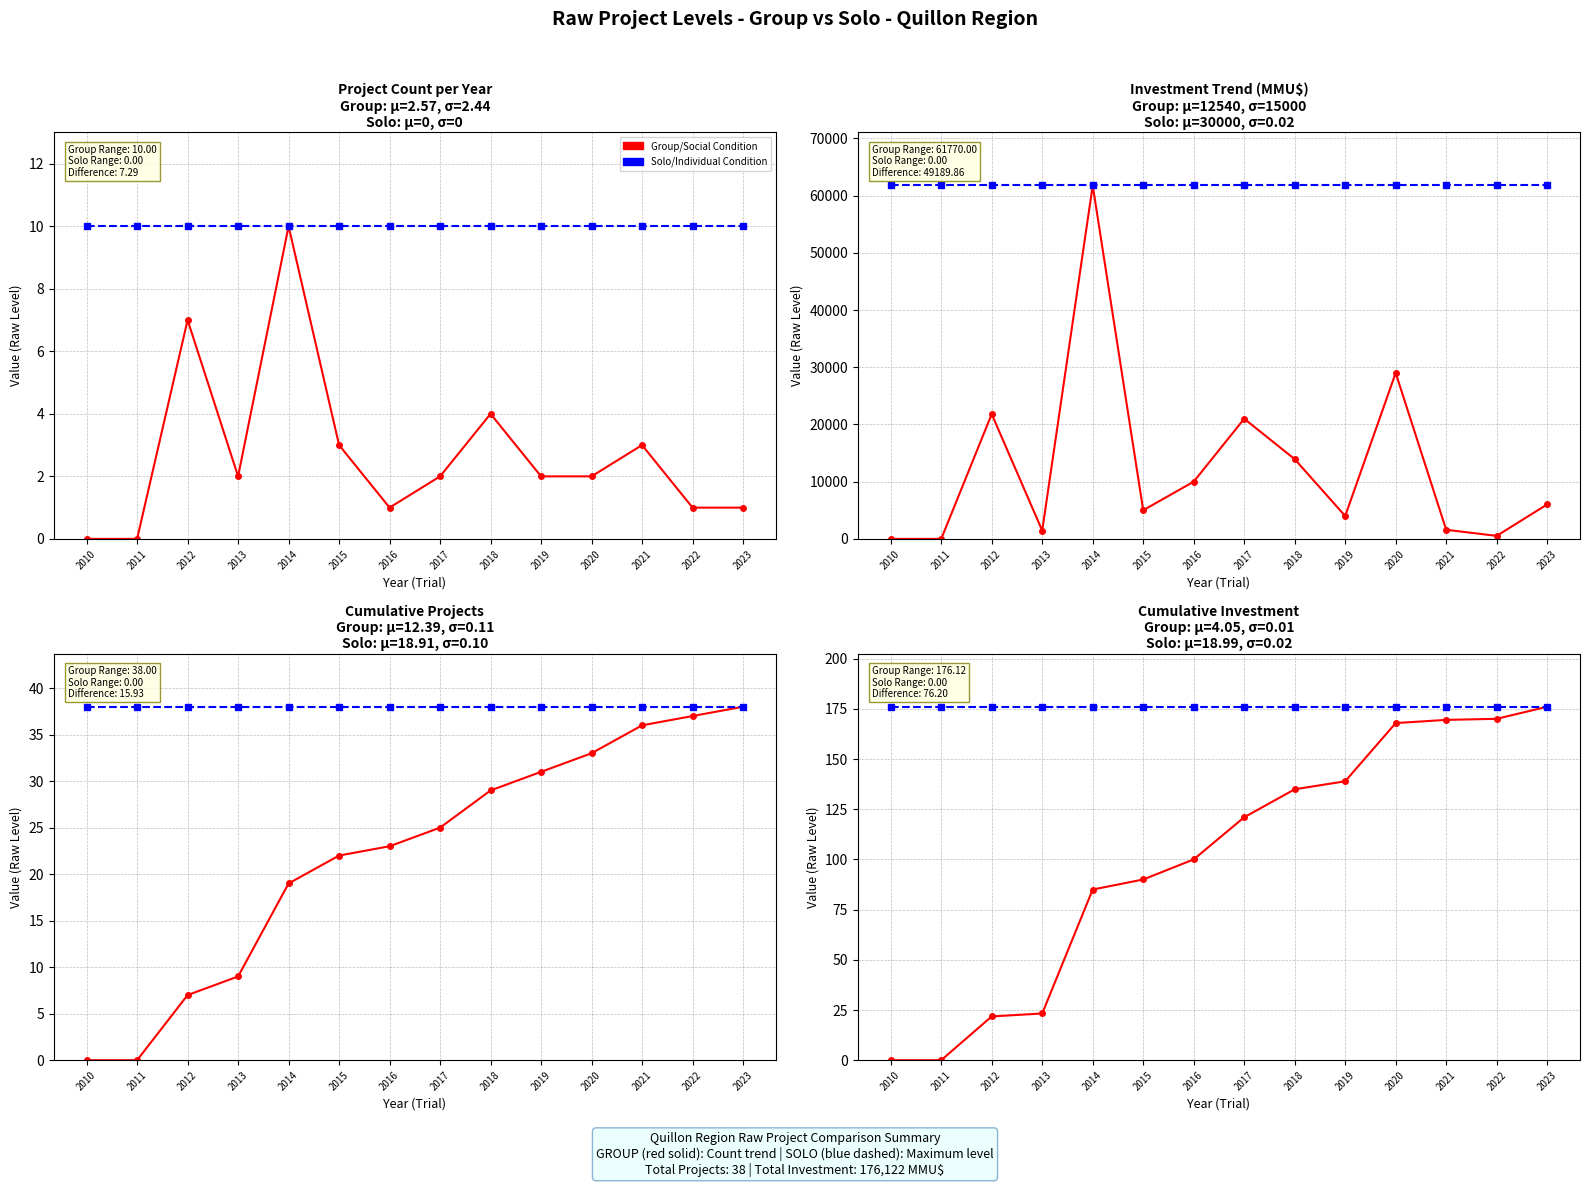

Reading right to left, extract all data points from this chart.

Group/Social Condition: 176.1	170.1	169.6	168.0	139.0	135.0	121.0	100.0	90.0	85.0	23.3	21.8	0.0	0.0
Solo/Individual Condition: 176.1	176.1	176.1	176.1	176.1	176.1	176.1	176.1	176.1	176.1	176.1	176.1	176.1	176.1